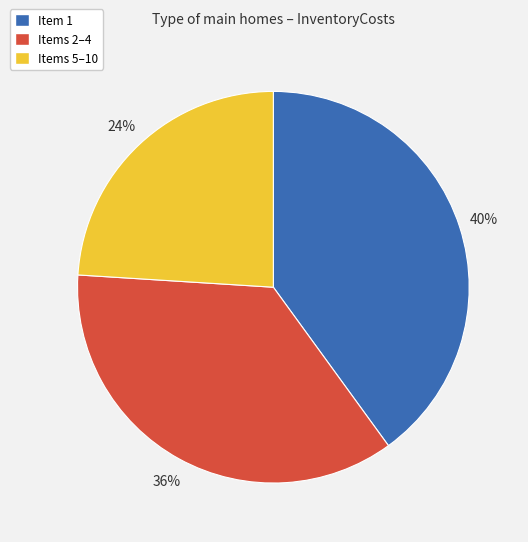

Which category has the biggest portion of the pie?

Item 1